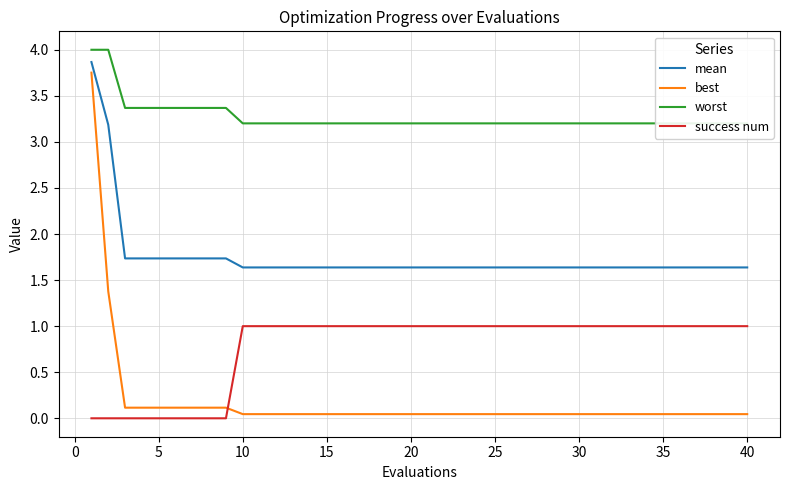

True or false: mean and best cross at least once.

False